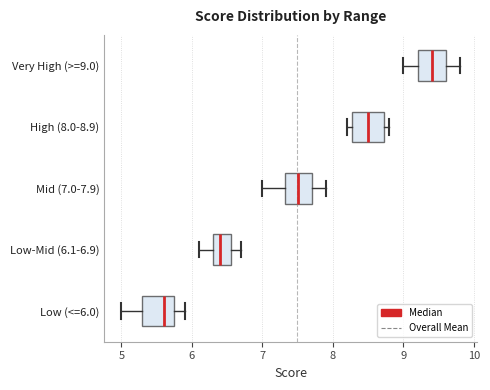

Where is the right edge of the box for Low (<=6.0) on the x-axis? The values are not printed on the chart, so give them approximately, as read against the axis.

5.8